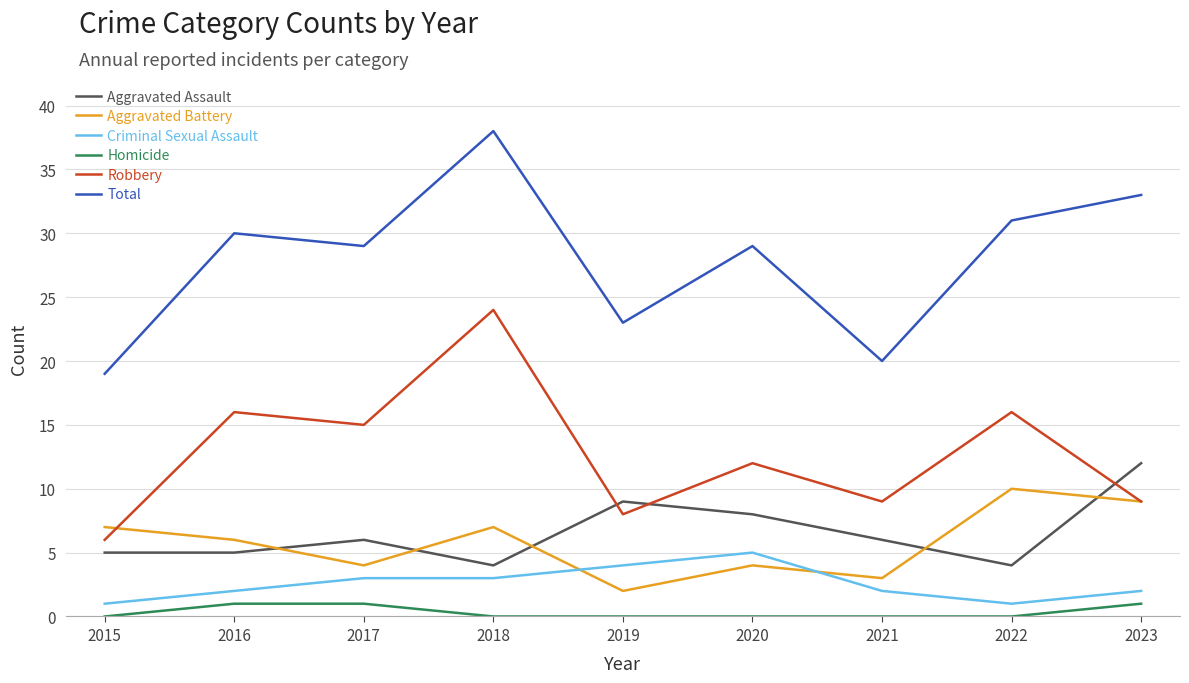

Is the value of Aggravated Battery at 2018 greater than the value of Aggravated Assault at 2017?

Yes